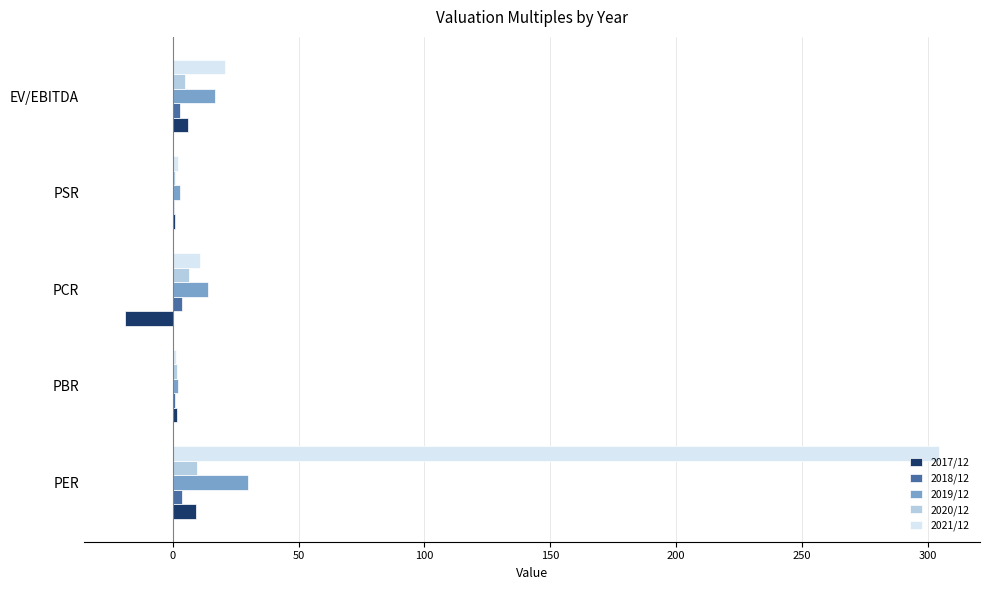

At which category does the chart reach its peak across all series?

PER